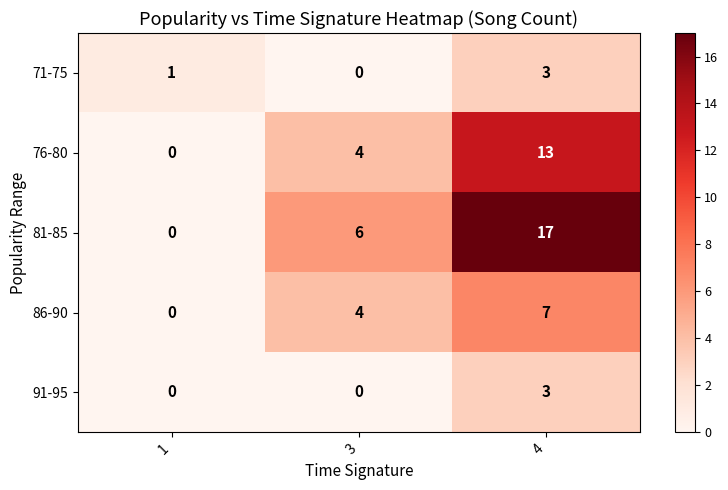

Which label corresponds to the largest value in the chart?

4